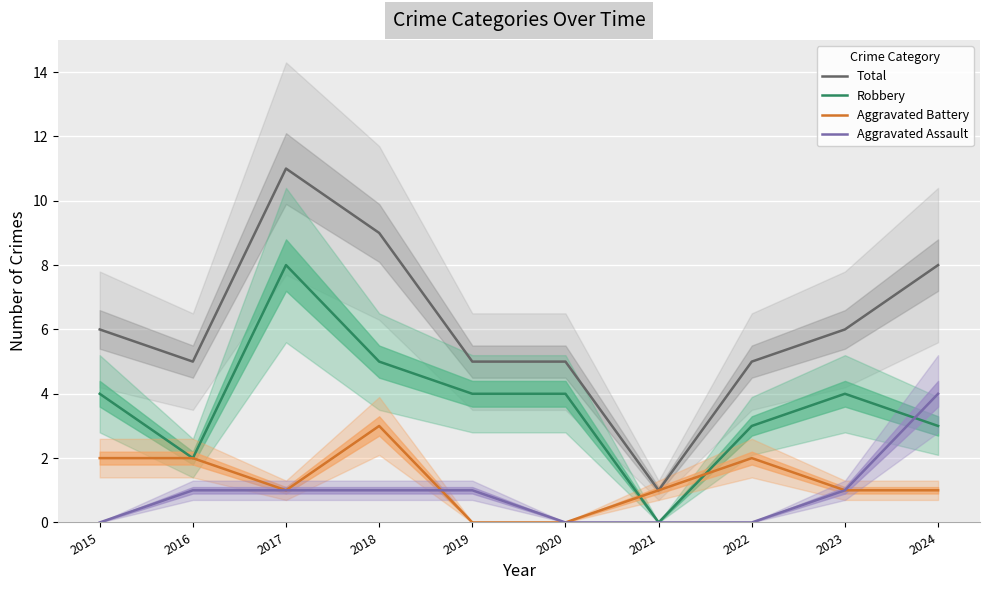

What is the sum of the Total values at 2018 and 2019?

14